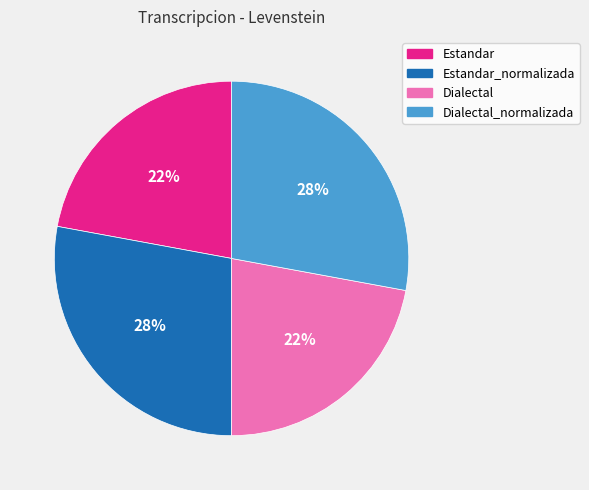

To the nearest percent, what is the average slice percentage?

25%